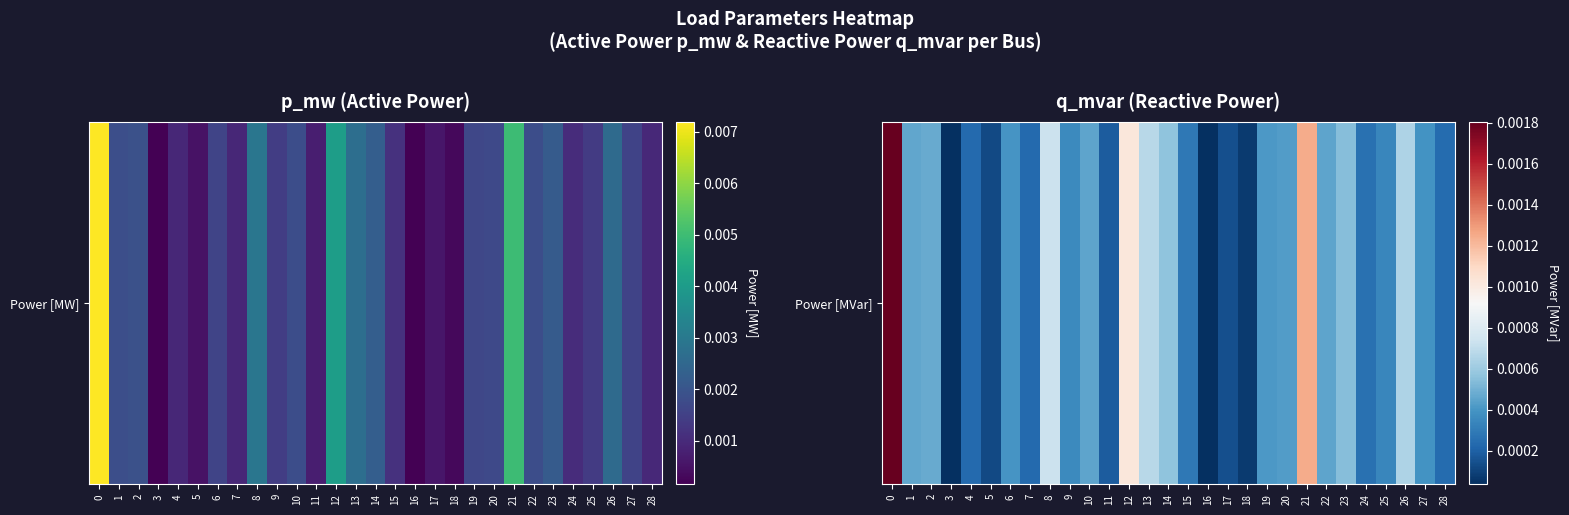

Where is the data nearest to the value 0?

16